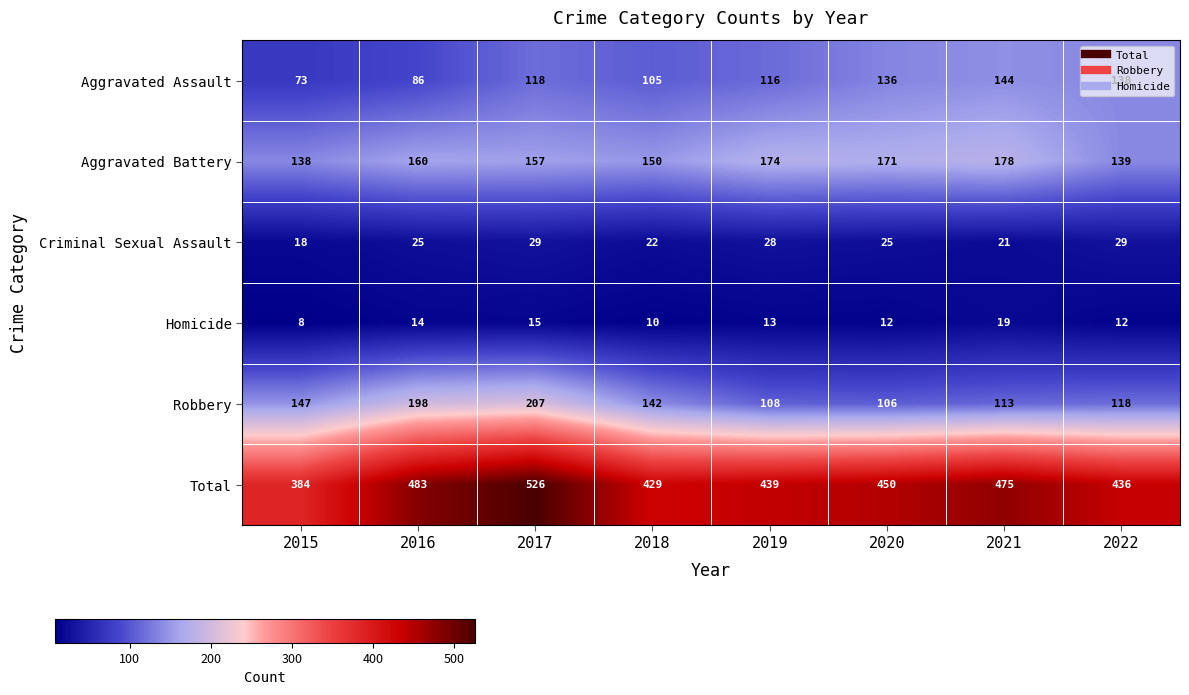

At which label does Robbery reach its peak?

2017